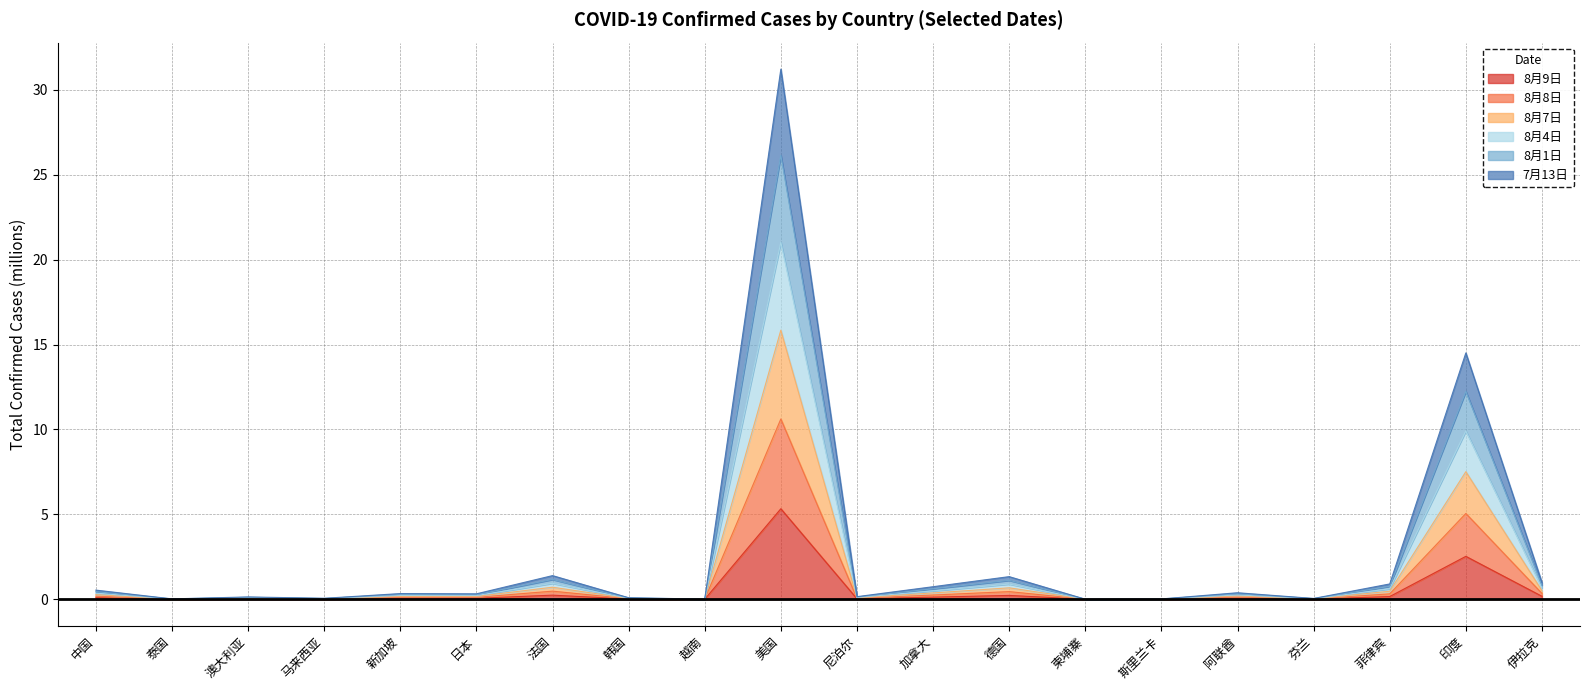

What is the highest value of the 8月9日 series?

5.3